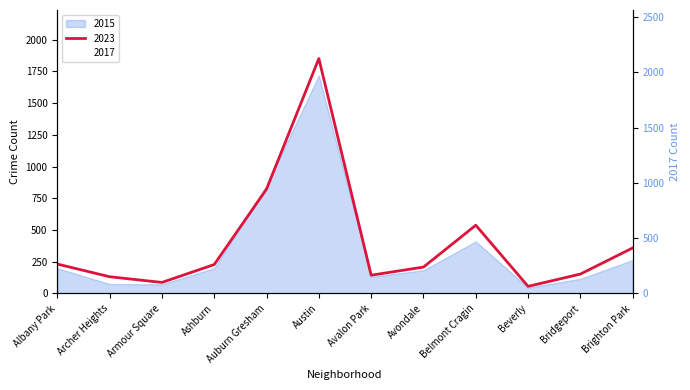

What is the value of the 2017 point at the 9th from the left?

420